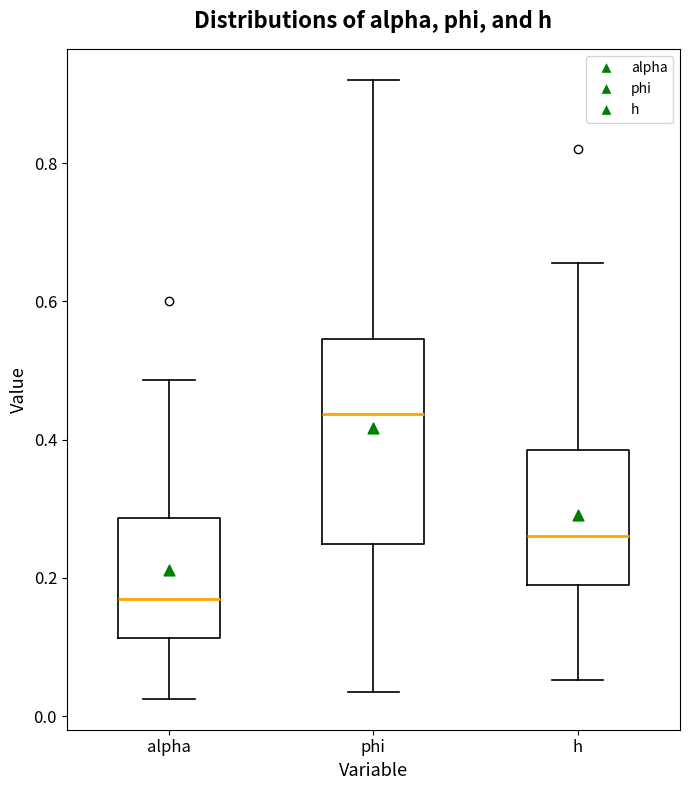

Where is the lower edge of the box for phi on the y-axis? The values are not printed on the chart, so give them approximately, as read against the axis.

0.24